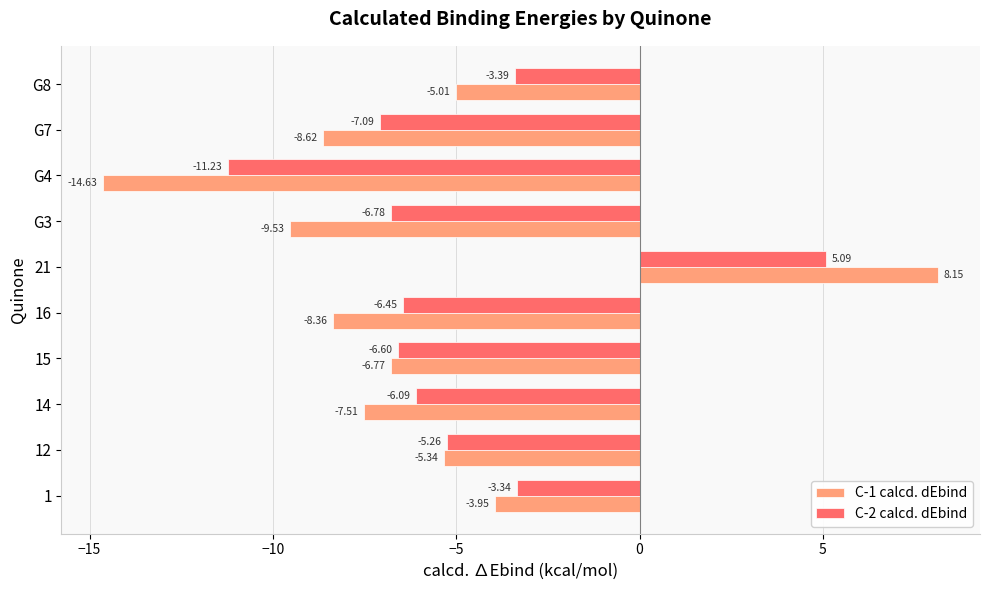

What is the average value of the C-1 calcd. dEbind series?

-6.2